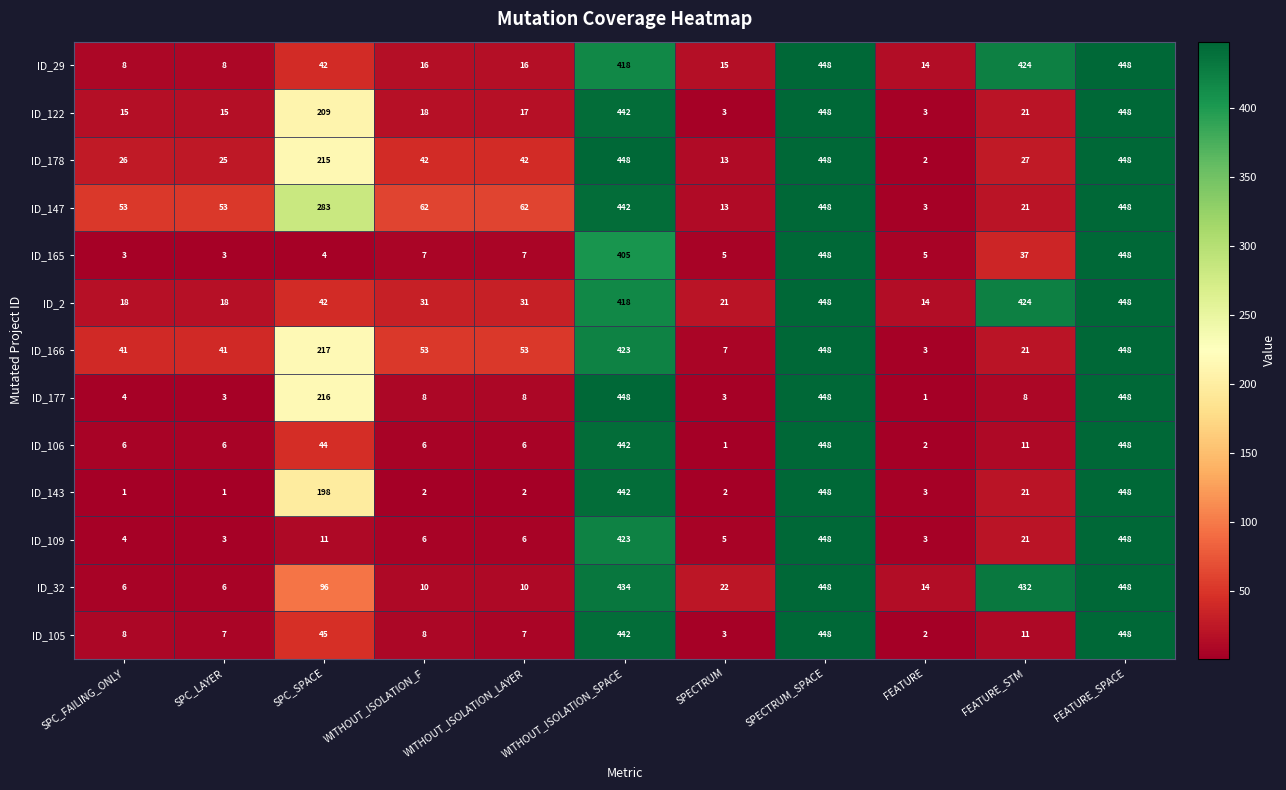

Is it true that ID_29 equals 16 at WITHOUT_ISOLATION_LAYER?

True